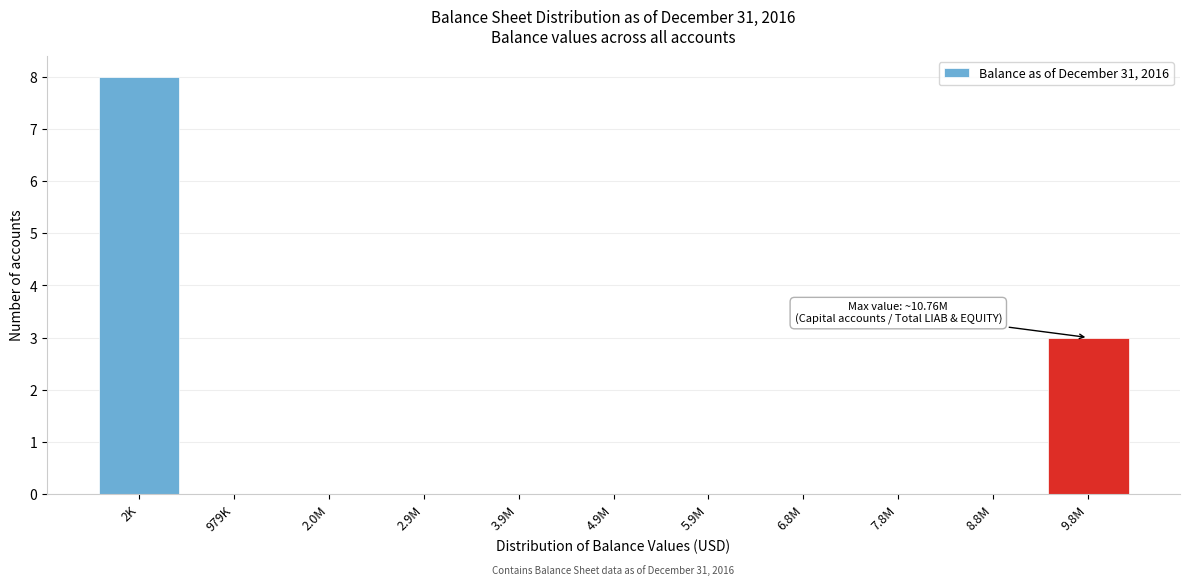

Reading left to right, what are all the values shown in this chart?

2K=8	979K=0	2.0M=0	2.9M=0	3.9M=0	4.9M=0	5.9M=0	6.8M=0	7.8M=0	8.8M=0	9.8M=3